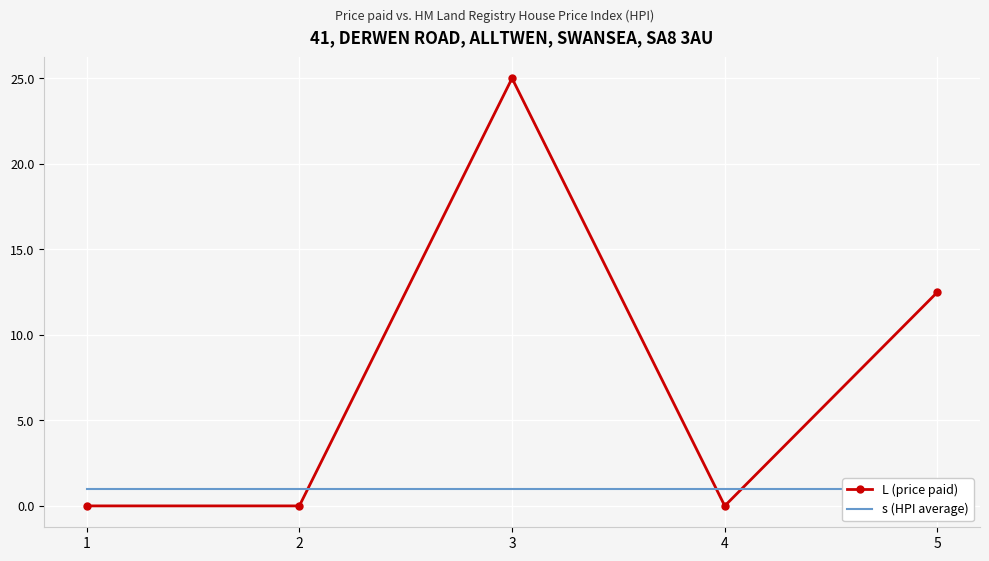

Is it true that L (price paid) equals 0.0 at 1?

True